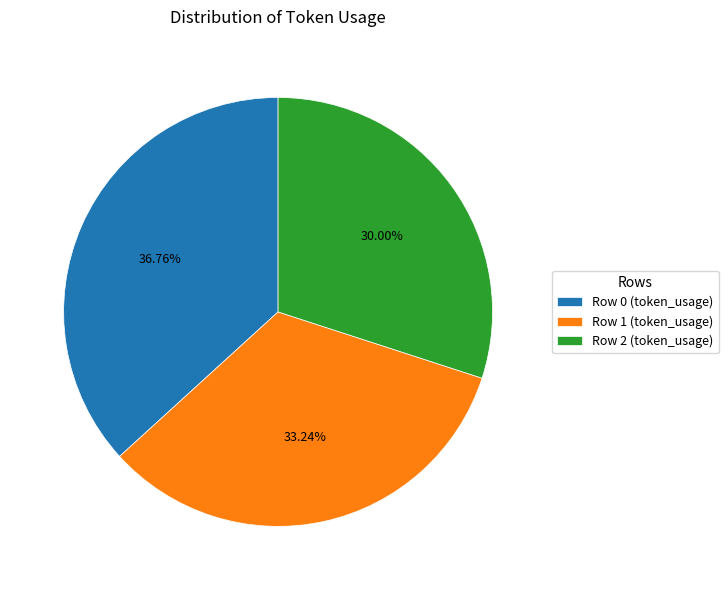

True or false: Row 0 accounts for 43% of the total.

False